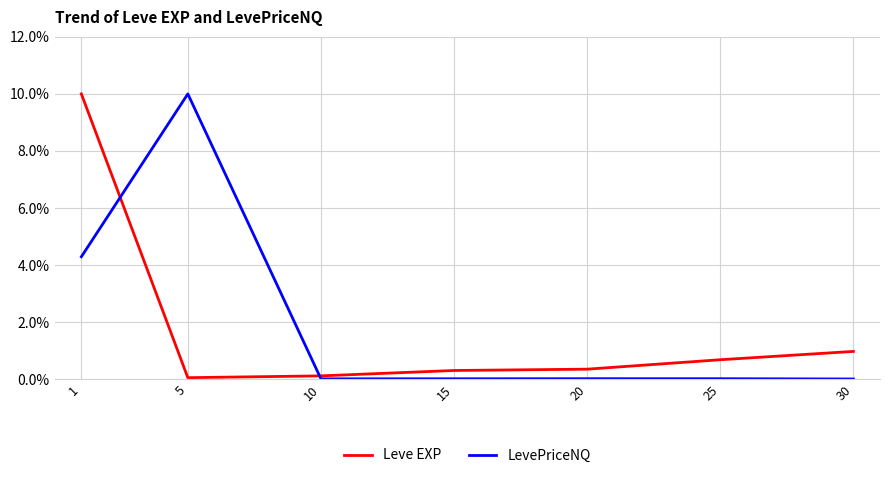

At 30, list the series in order from smallest to largest.

LevePriceNQ, Leve EXP